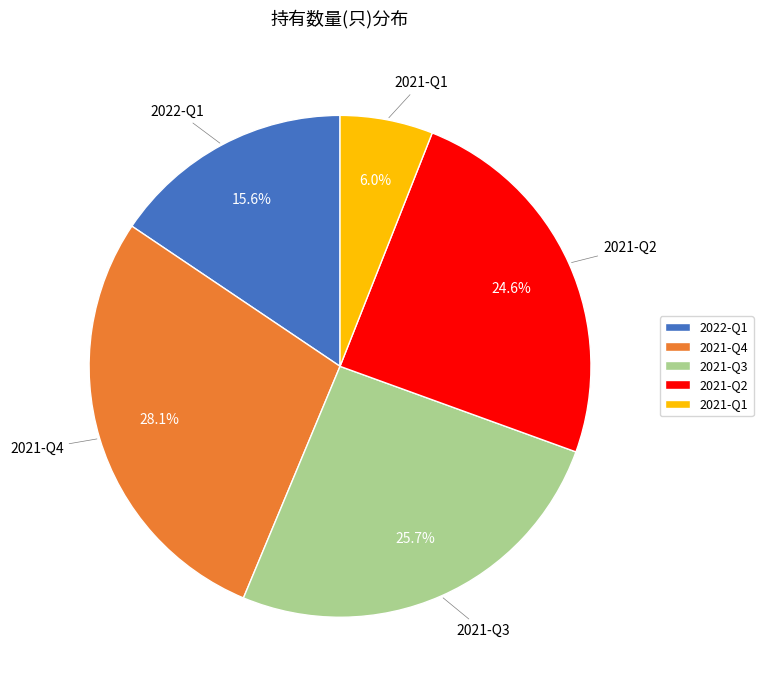

Which slice is the smallest?

2021-Q1